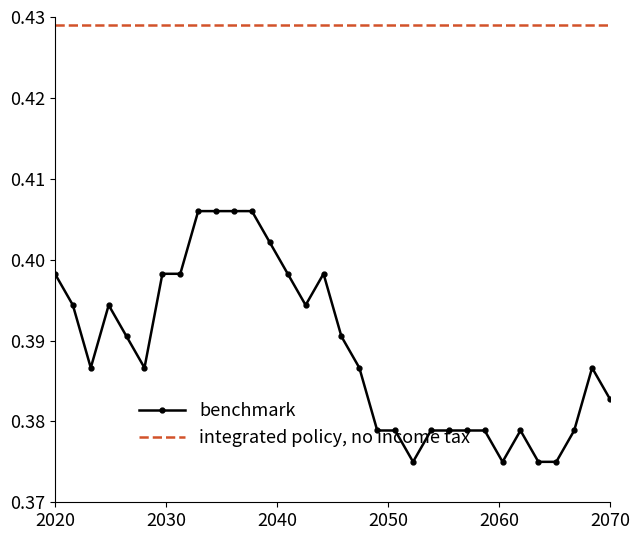

True or false: benchmark and integrated policy, no income tax cross at least once.

False